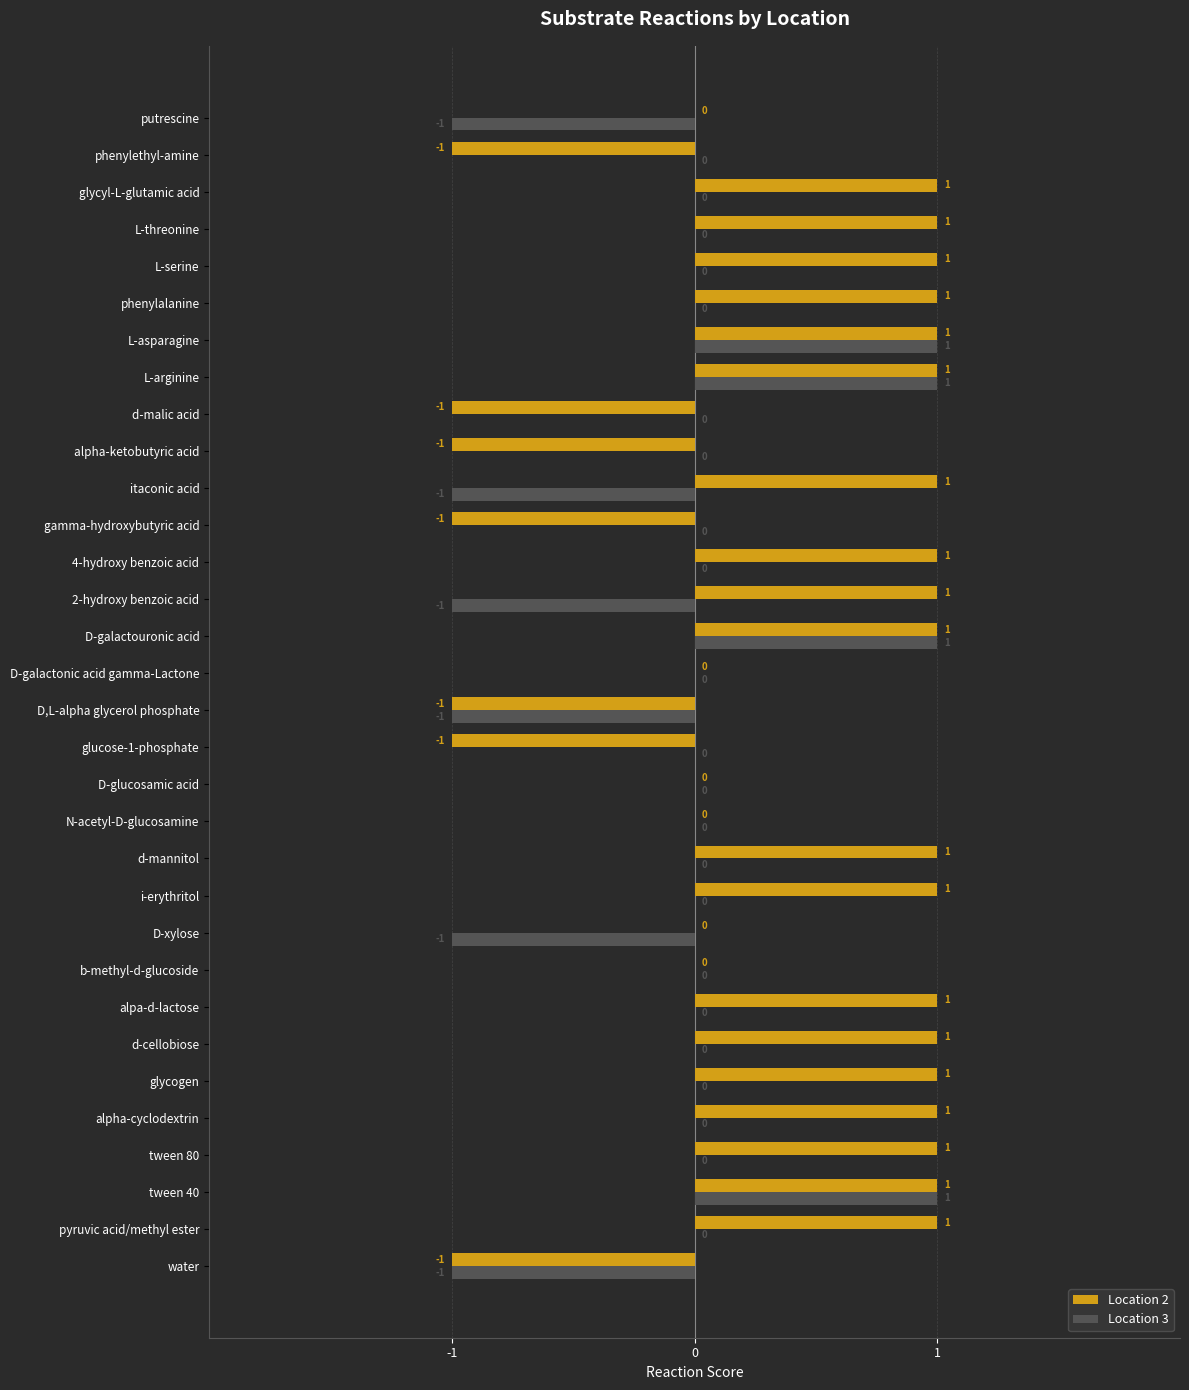

Which series has the largest total across all categories?

Location 2